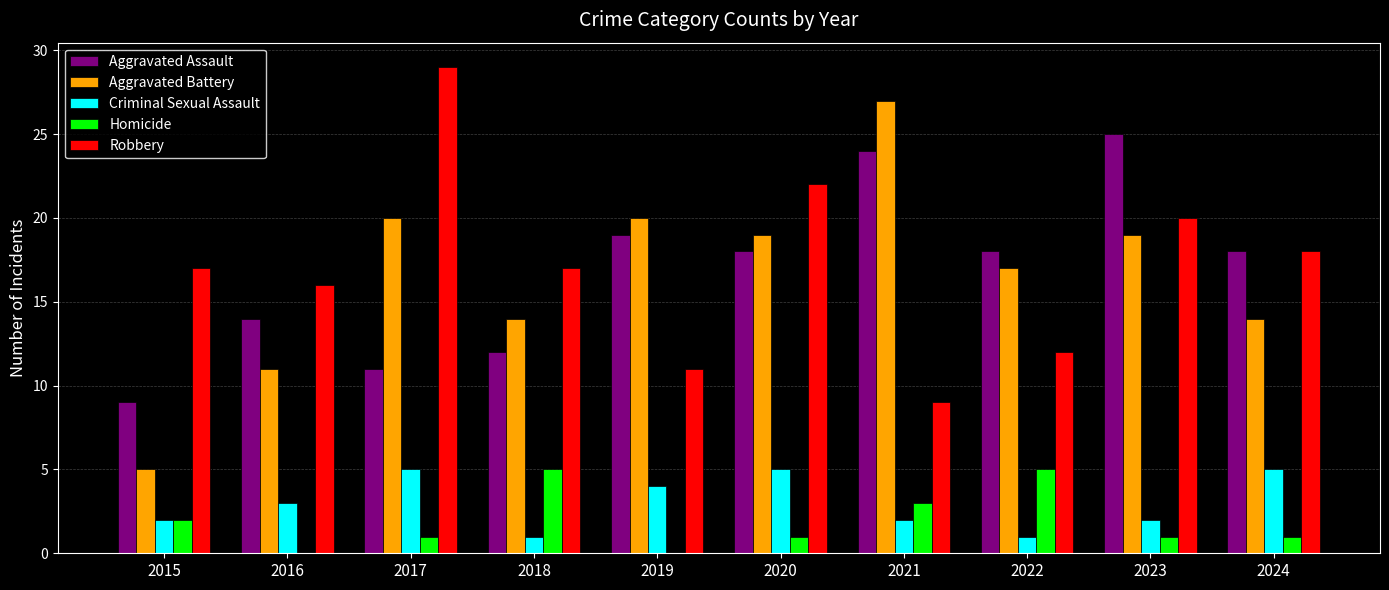

True or false: Homicide has a value of 0 at 2017.

False